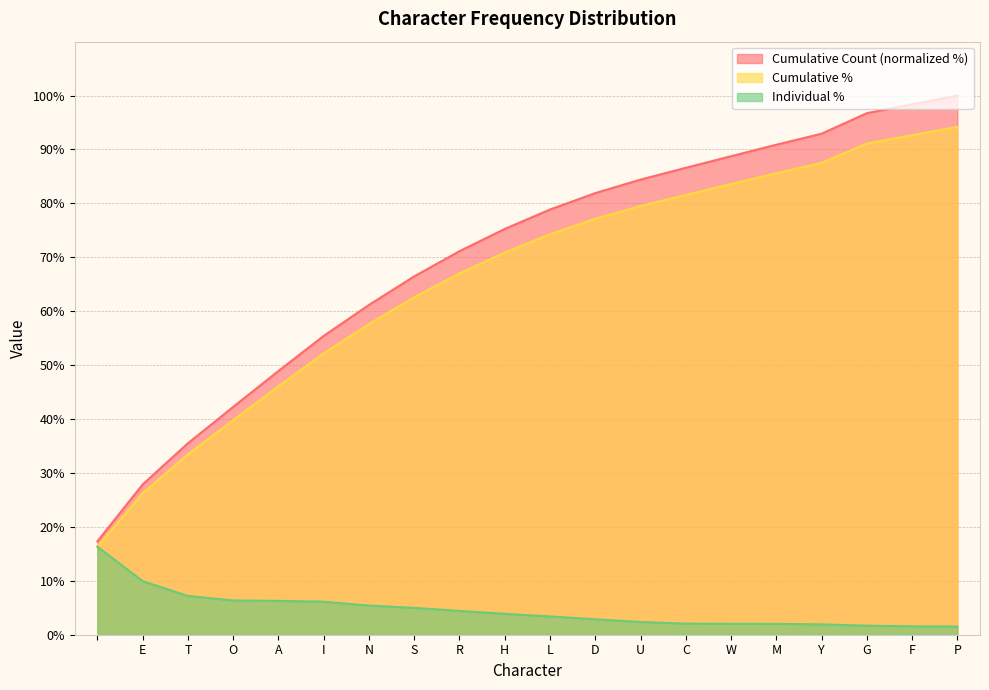

Rank the series by their maximum value, from highest to lowest.

Cumulative Count (normalized %), Cumulative %, Individual %